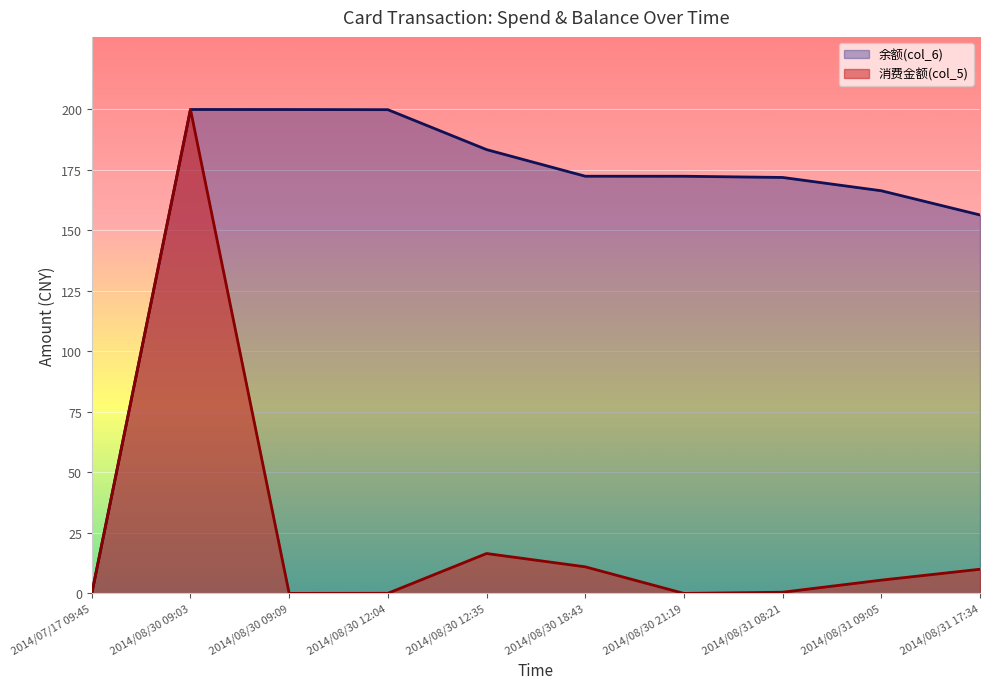

Where is the first local minimum for 消费金额(col_5)?

2014/08/30 09:09